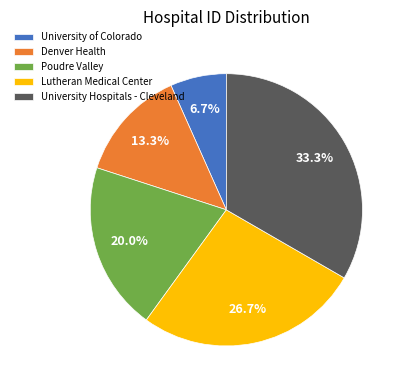

To the nearest percent, what is the average slice percentage?

20%